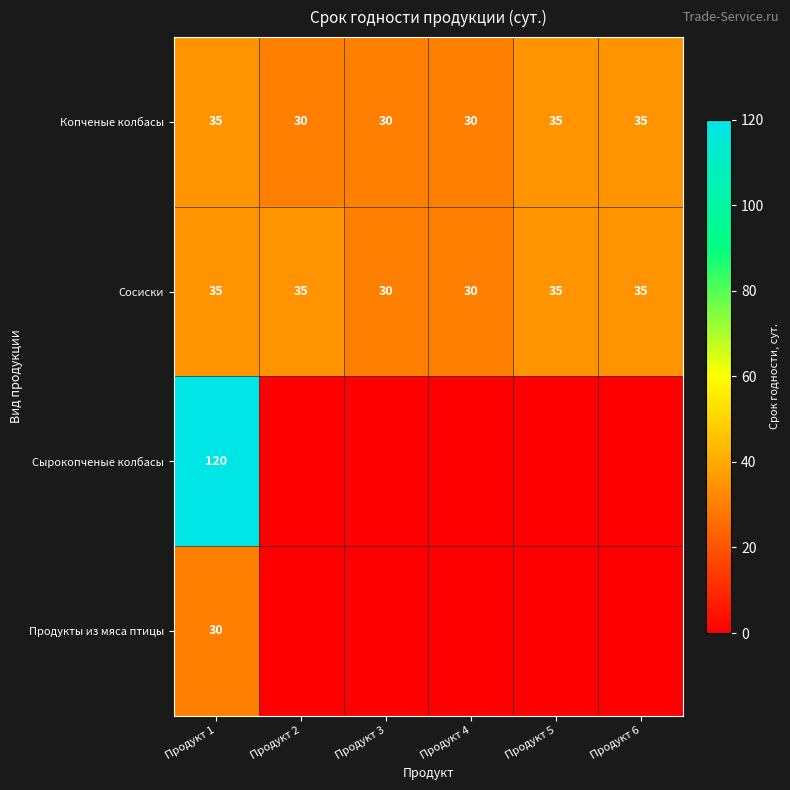

The Сосиски series shows 35 at Продукт 1. True or false?

True